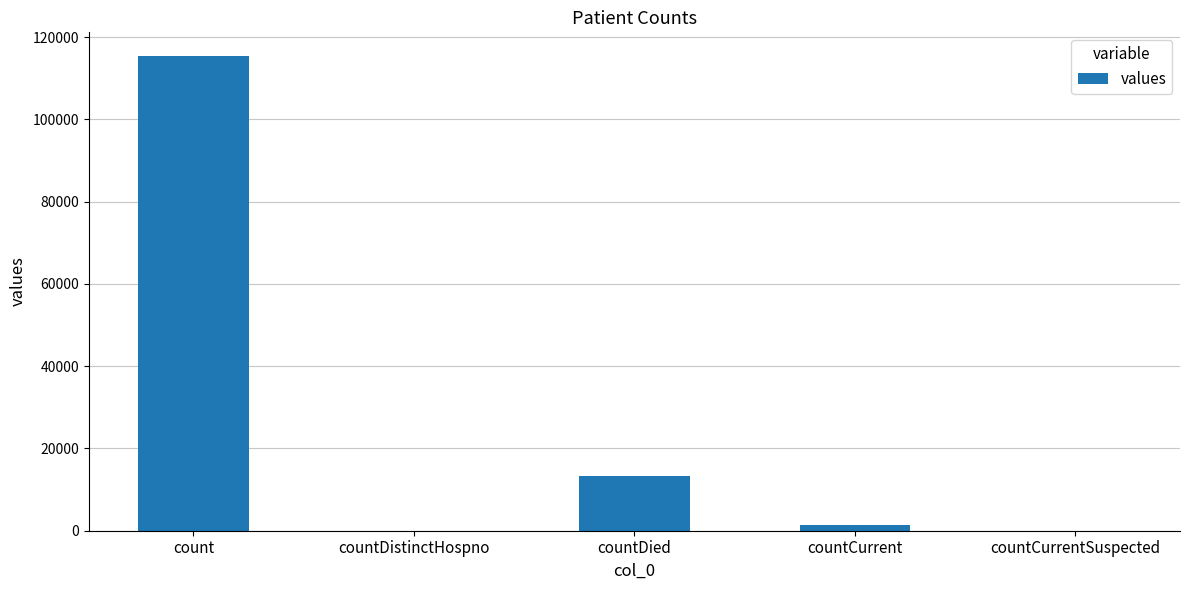

Is it true that the value at countDied is 13343?

True